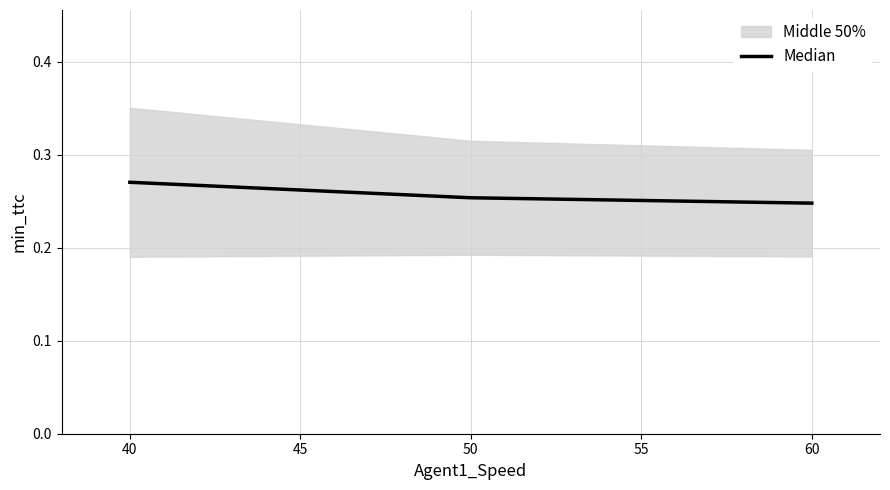

Count the Median values in the range 0 to 1.

3